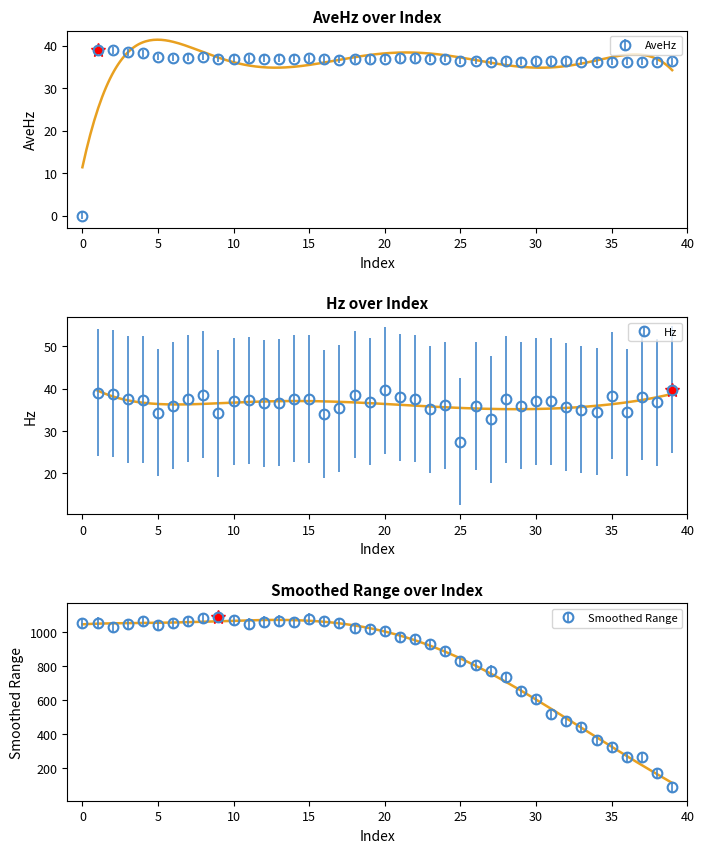

In AveHz, how many points are higher than both neighbors (excluding endpoints)?

8